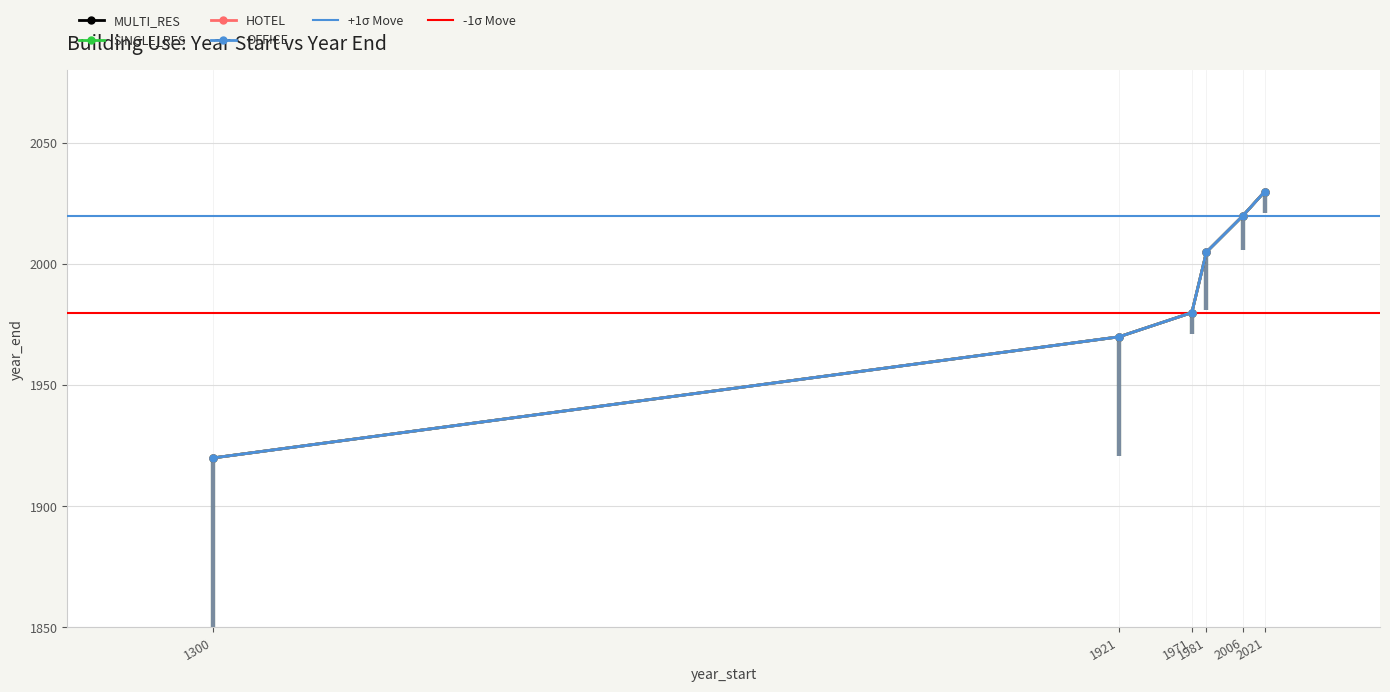

What is the lowest value of the OFFICE series?

1920